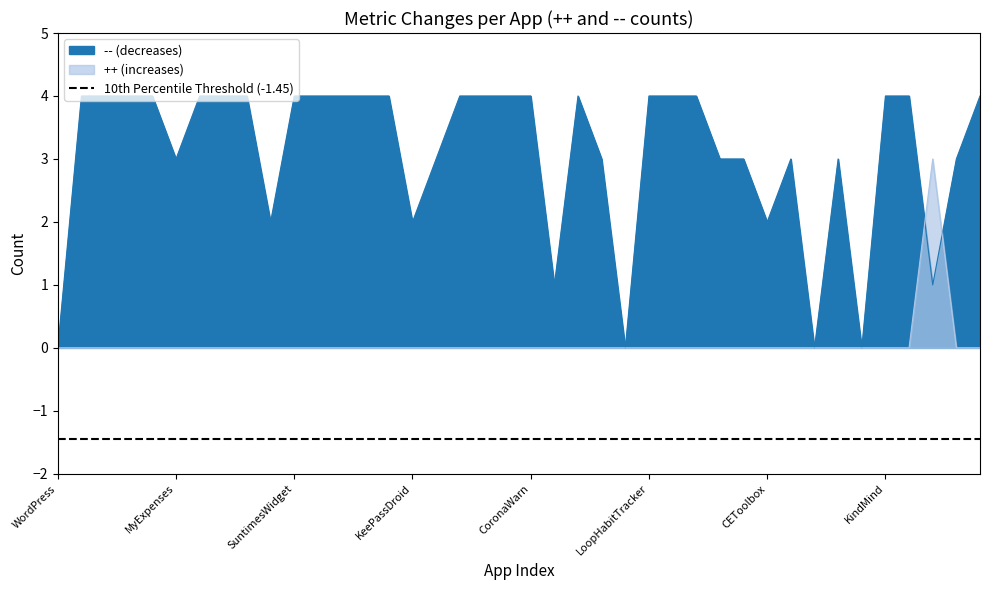

Between AntennaPod and MoneyManagerEx, which is larger?

AntennaPod